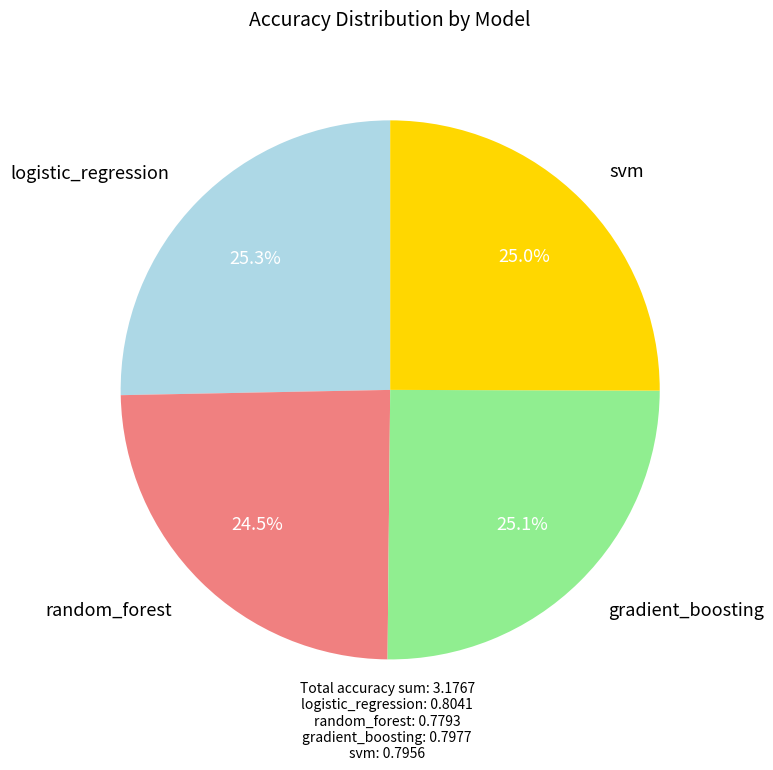

Is there any slice that represents more than half of the pie?

No